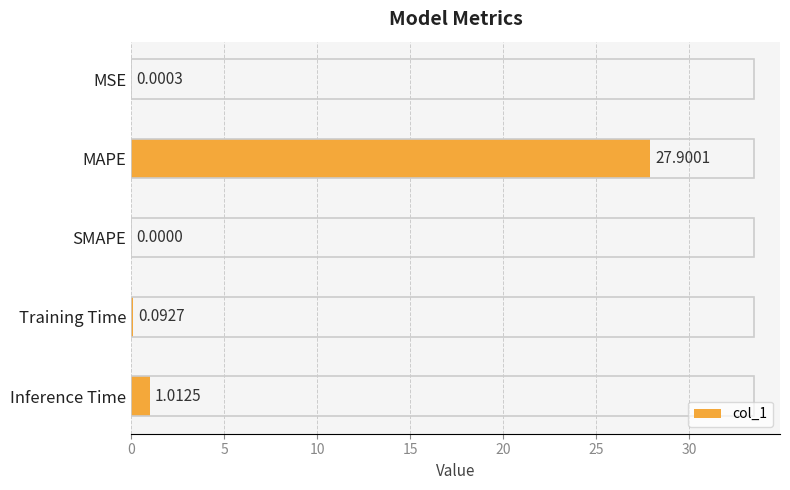

Are the bars grouped side by side (vs. stacked)?

No